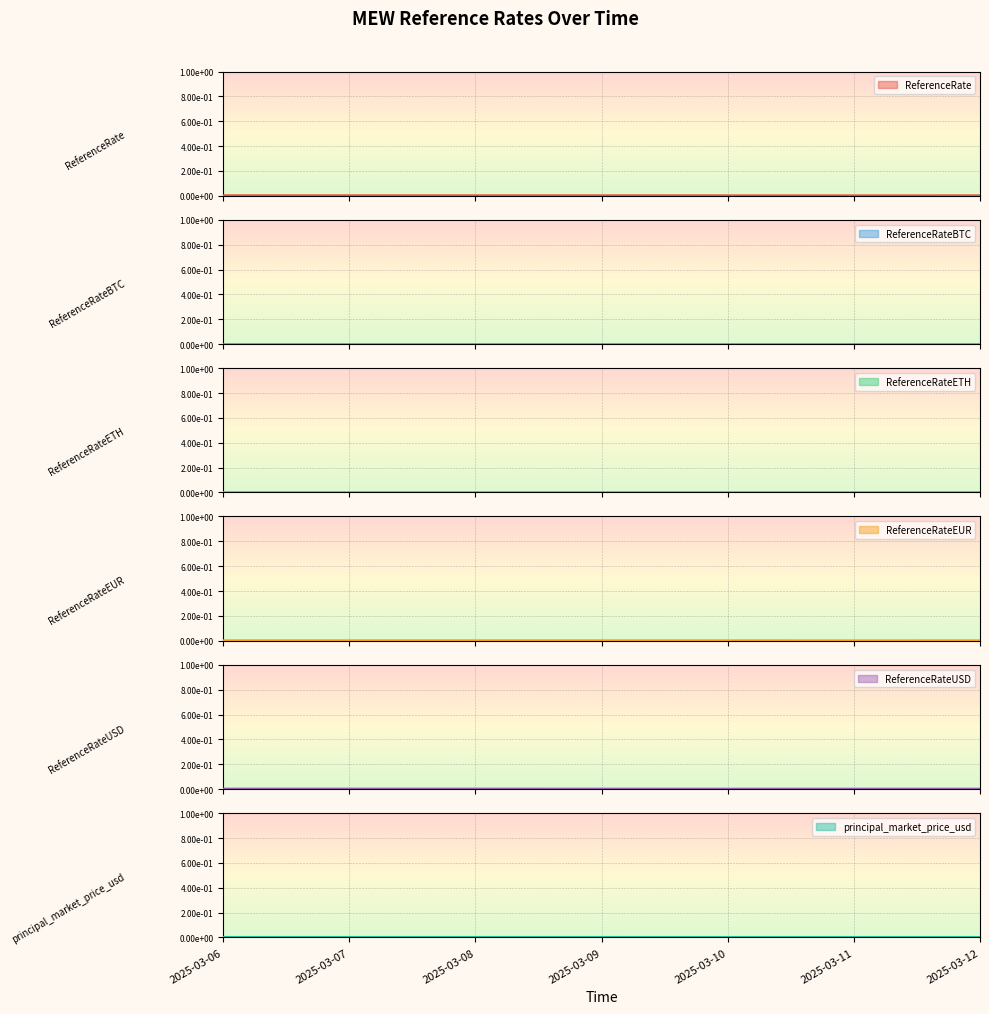

What are all the series names shown in the legend?

ReferenceRate, ReferenceRateBTC, ReferenceRateETH, ReferenceRateEUR, ReferenceRateUSD, principal_market_price_usd